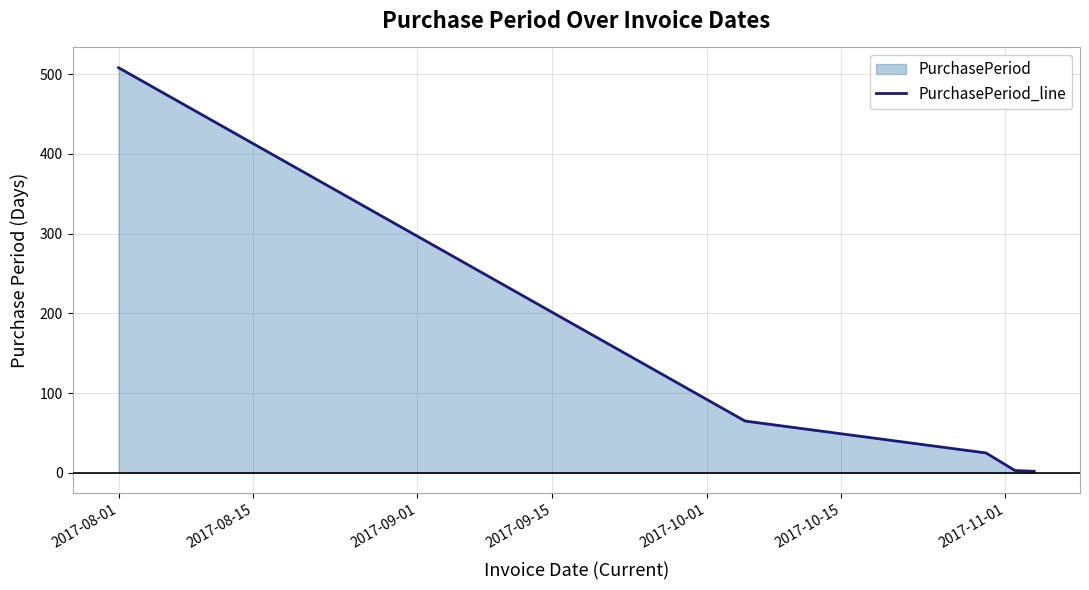

True or false: there are more than 2 points higher than both neighbors.

False